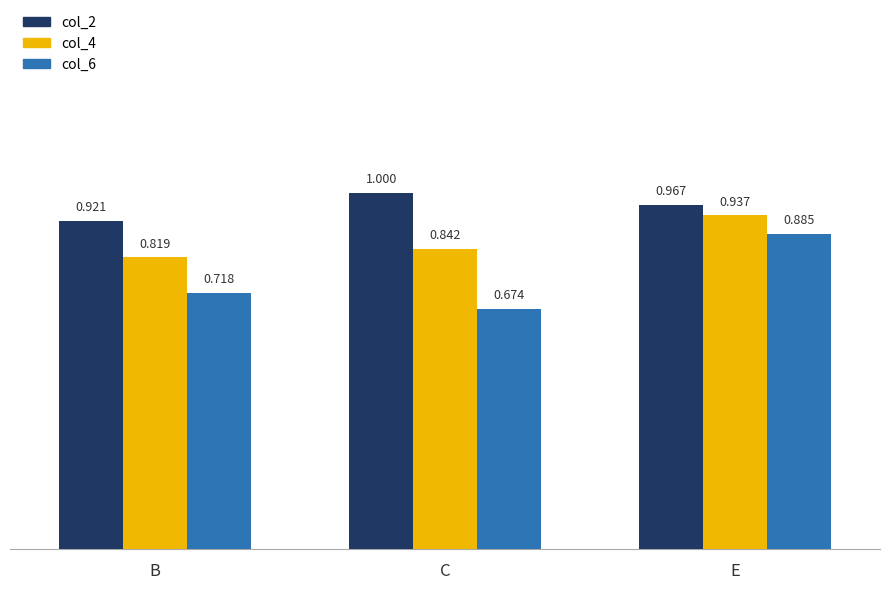

What is the label of the 2nd bar from the right?

C